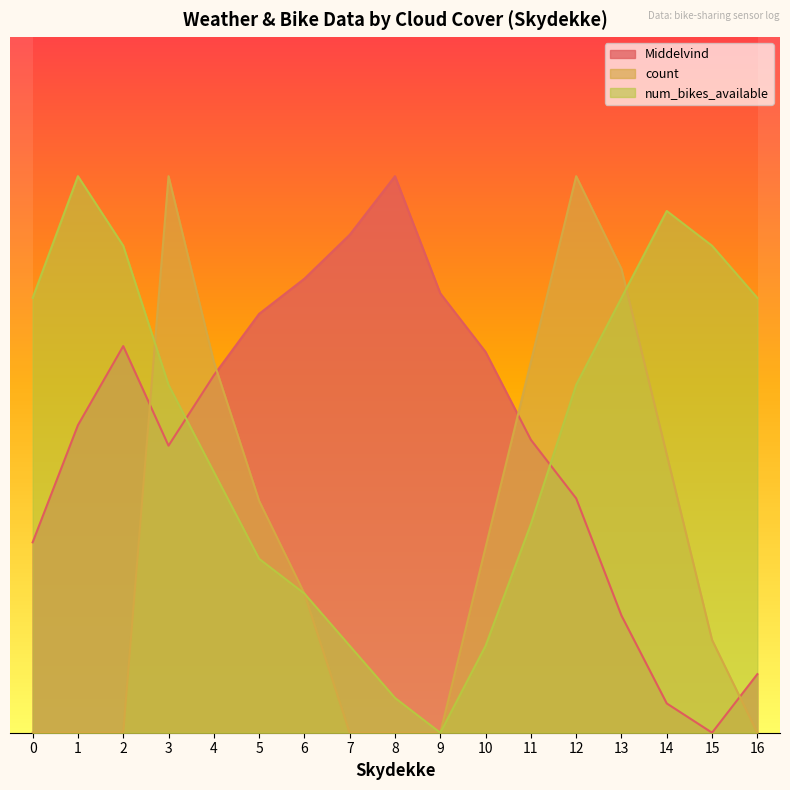

Is it true that num_bikes_available equals 0.9 at 4?

True